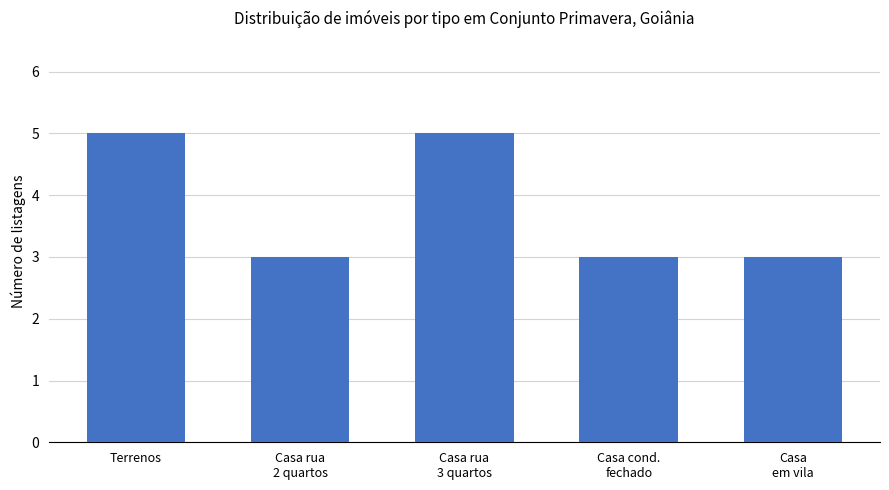

Reading left to right, what are all the values shown in this chart?

5	3	5	3	3